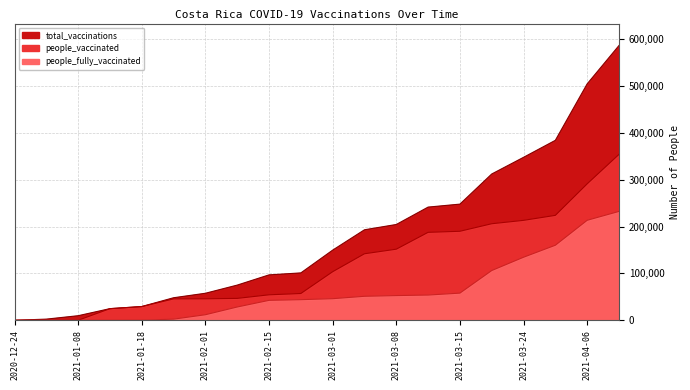

What is the label of the 4th point from the left?

2021-01-15